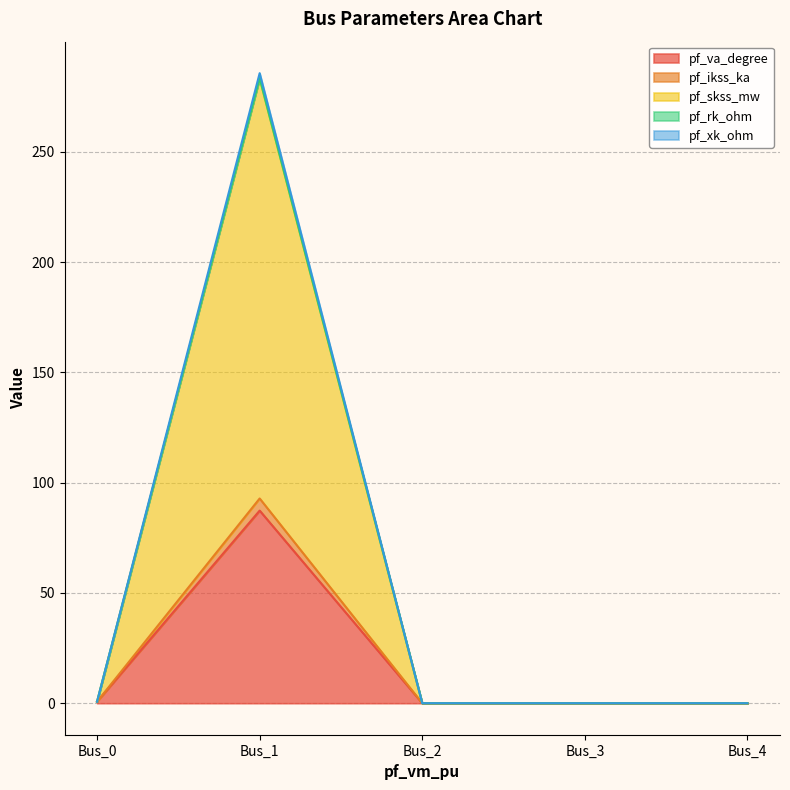

What is the difference between the maximum and minimum values in the pf_skss_mw series?

283.3